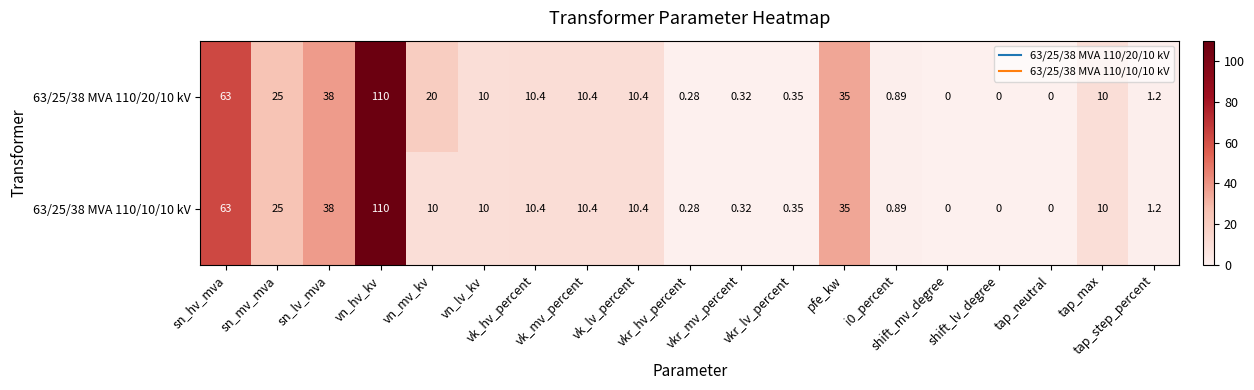

What is the total value across all series at tap_step_percent?

2.4